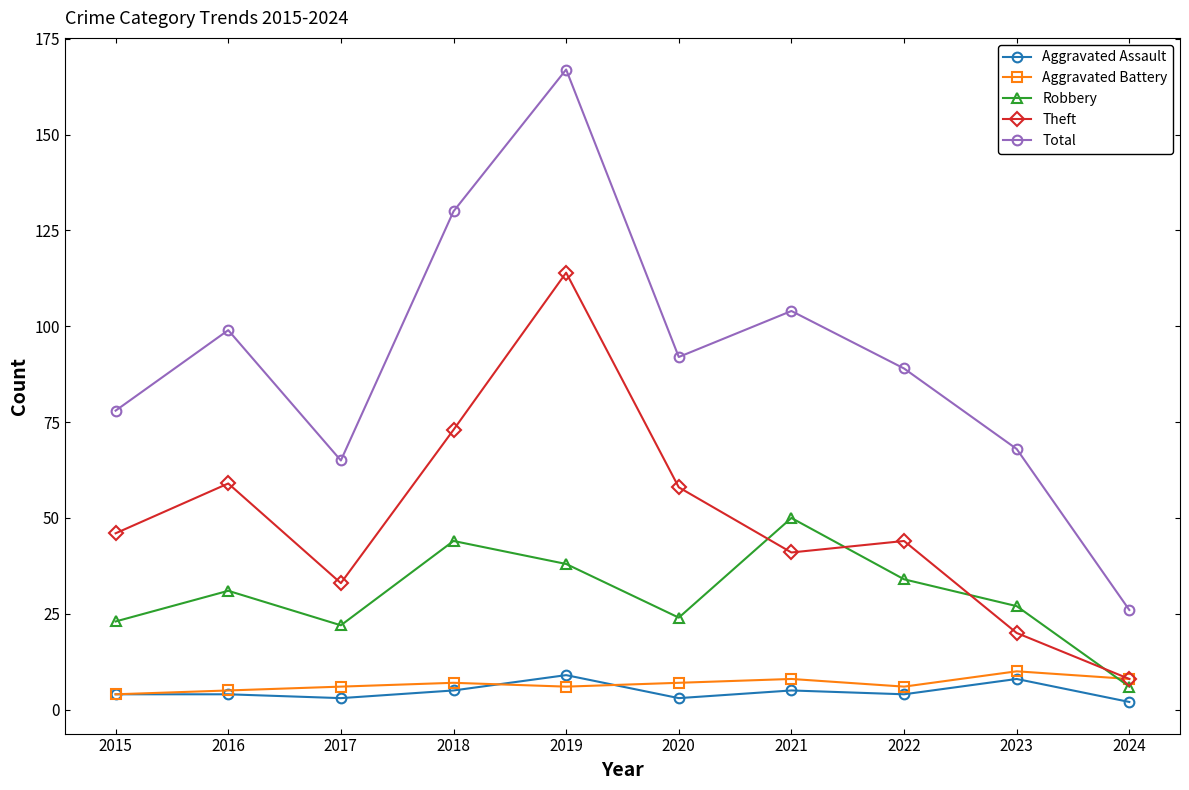

At which category is the sum across all series the highest?

2019